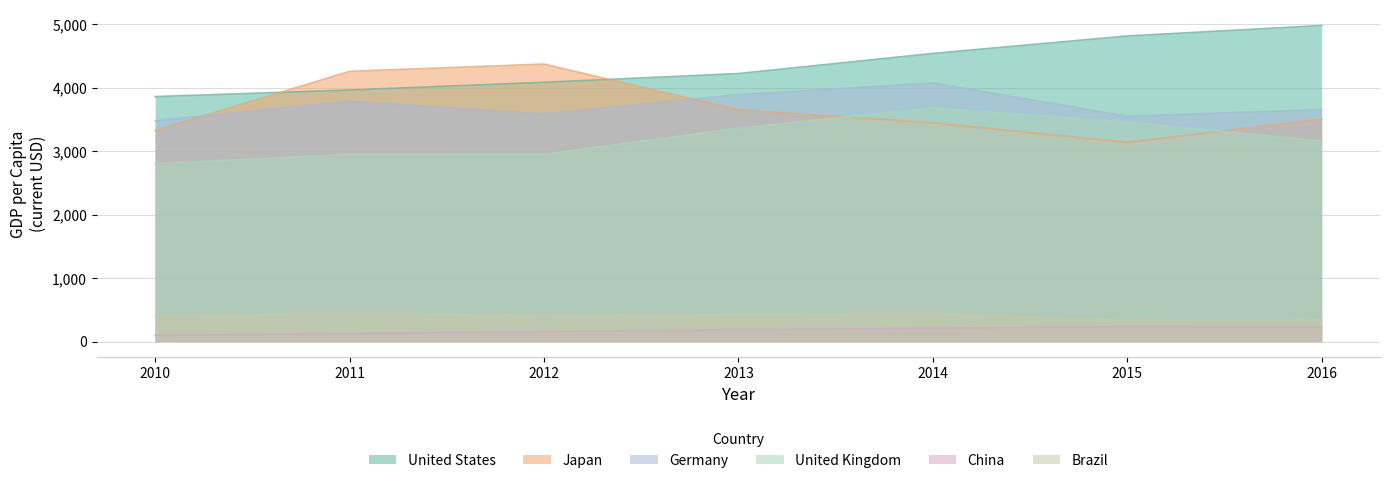

Reading left to right, what are all the values shown in this chart?

United States: 3861.8	3965.3	4087.2	4224.9	4541.8	4817.3	4982.0
China: 97.4	127.8	158.0	187.2	211.3	236.4	231.4
Japan: 3326.4	4260.0	4374.5	3653.7	3448.4	3139.4	3508.5
Germany: 3482.5	3788.4	3589.4	3891.1	4075.8	3552.1	3656.9
United Kingdom: 2804.9	2950.9	2951.9	3363.1	3682.5	3460.5	3159.7
Brazil: 401.5	456.3	412.3	433.8	444.9	333.1	341.8